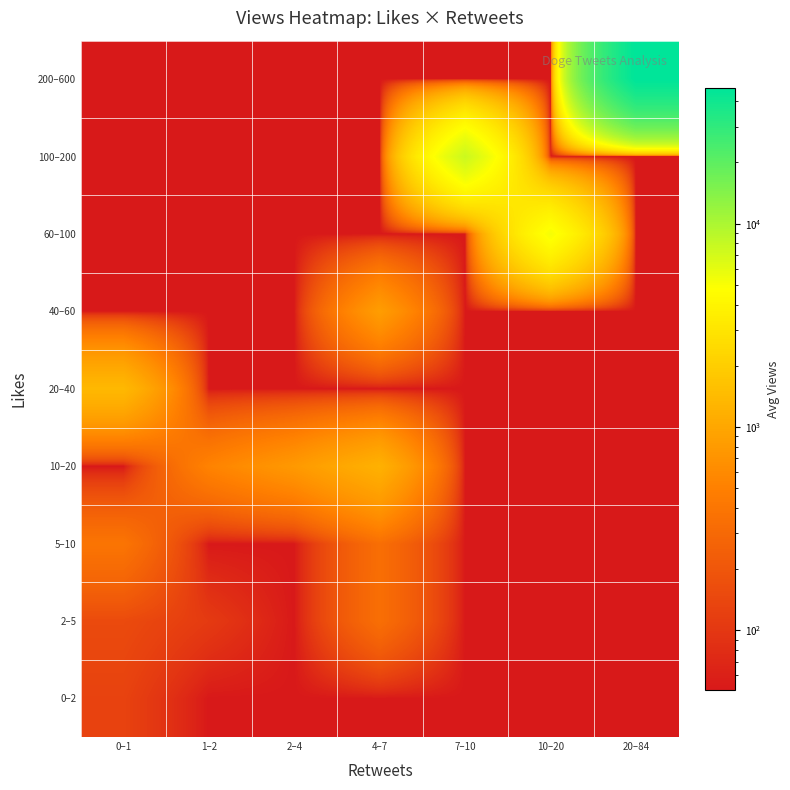

Which series has the largest range (max minus min)?

200–600